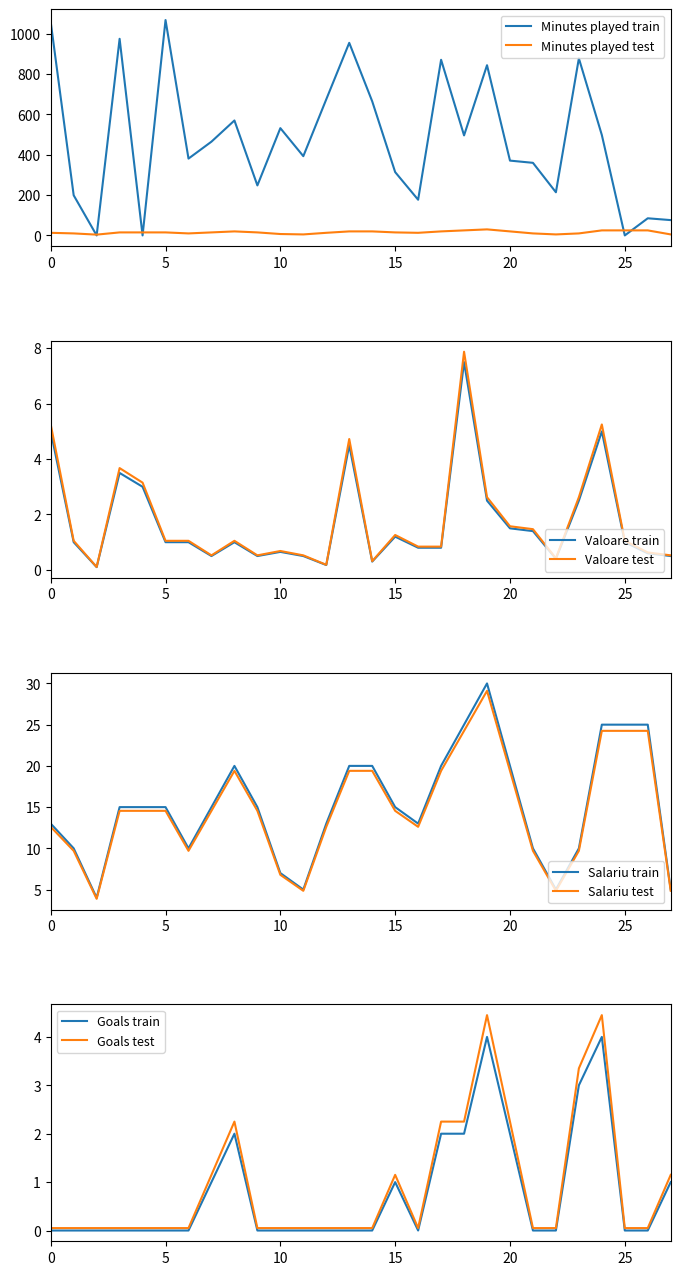

Is the value of Valoare at R. Radunovic greater than the value of Salariu at M. Toma?

No